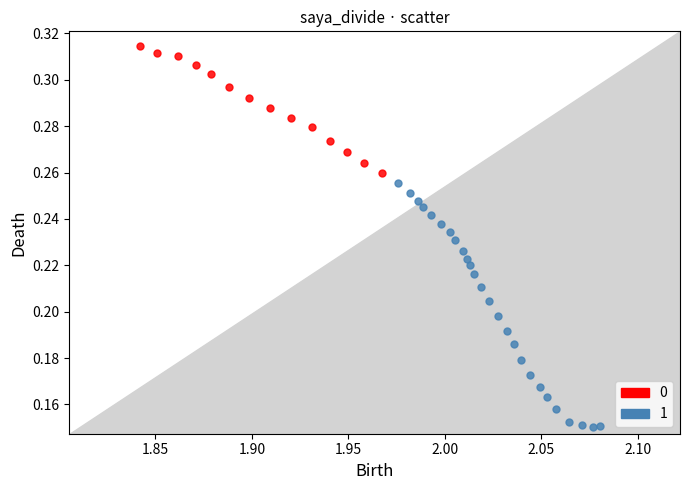

Which series contains the lowest Y value?

1